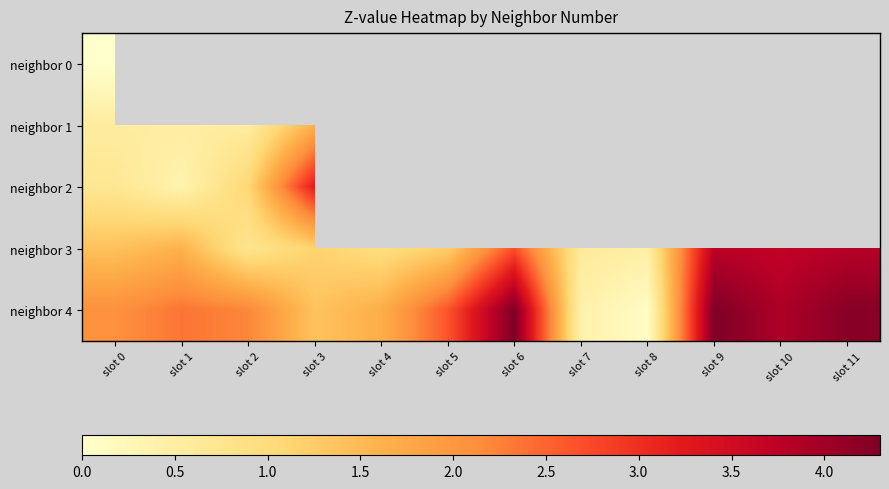

What is the difference between the neighbor 3 values at slot 0 and slot 7?

0.8